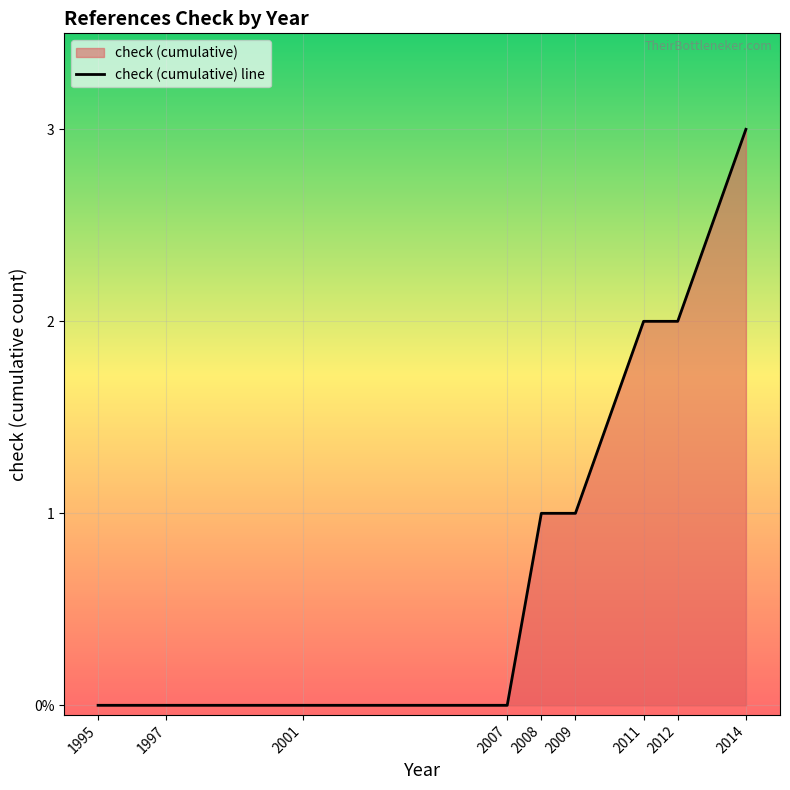

How many distinct data groups are displayed?

1